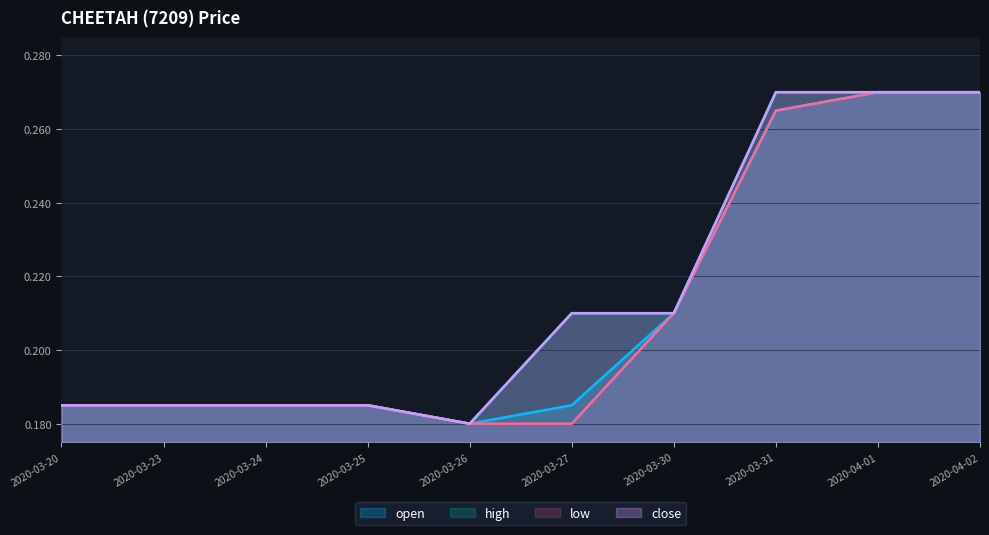

True or false: close and open cross at least once.

False